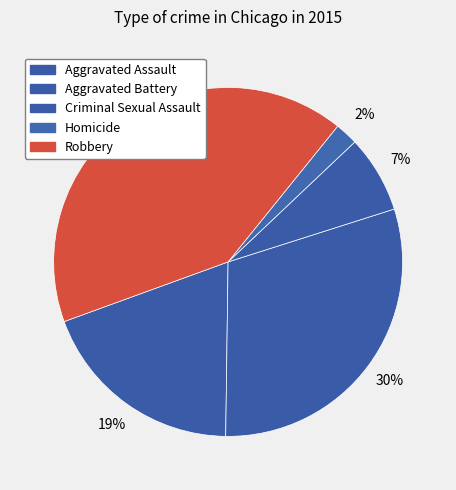

Is the sum of Criminal Sexual Assault and Robbery greater than half?

No